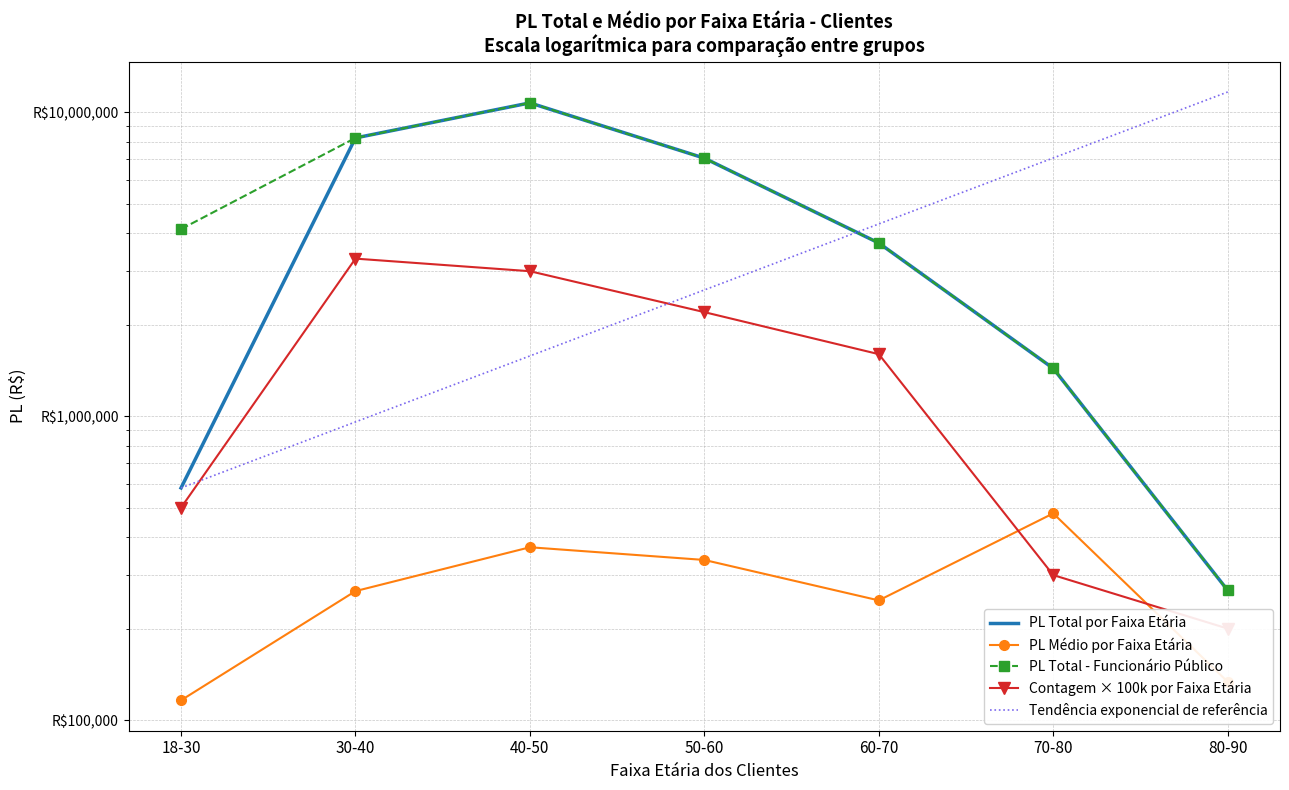

Which series has the widest spread of values?

Funcionário Público - PL total